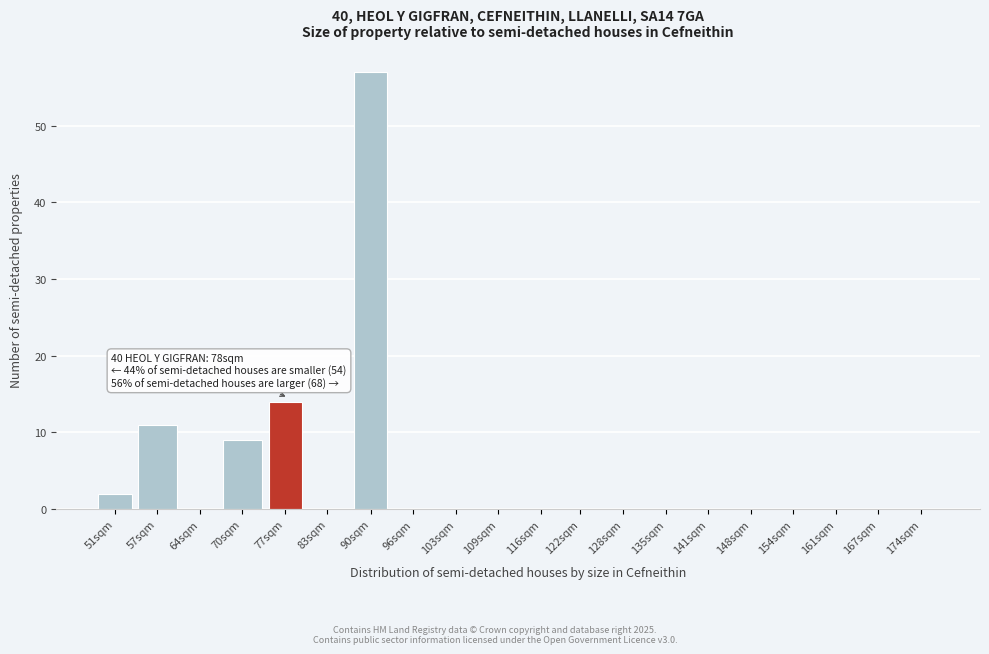

Reading left to right, what are all the values shown in this chart?

51sqm=2	57sqm=11	64sqm=0	70sqm=9	77sqm=14	83sqm=0	90sqm=57	96sqm=0	103sqm=0	109sqm=0	116sqm=0	122sqm=0	128sqm=0	135sqm=0	141sqm=0	148sqm=0	154sqm=0	161sqm=0	167sqm=0	174sqm=0